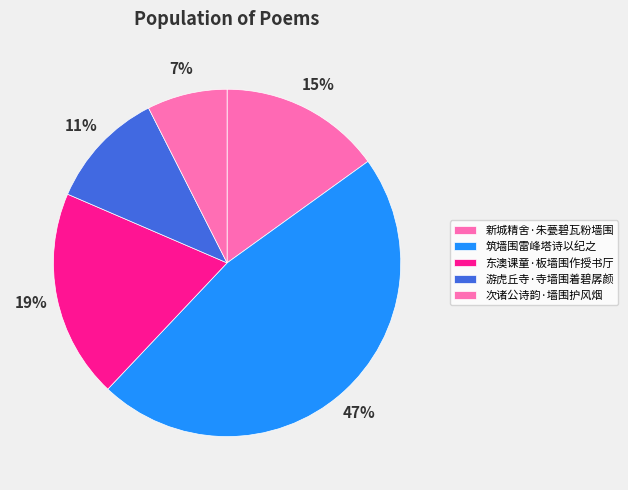

To the nearest percent, what is the difference between the 次诸公诗韵·墙围护风烟 and 东澳课童·板墙围作授书厅 slice percentages?

12%